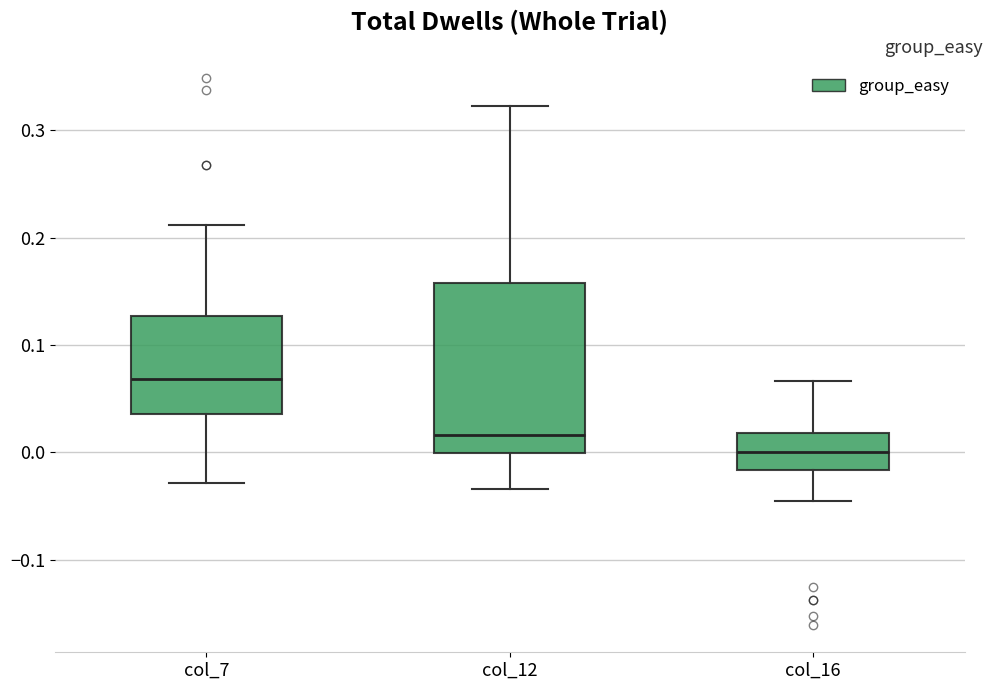

Which box has the highest median line?

col_7